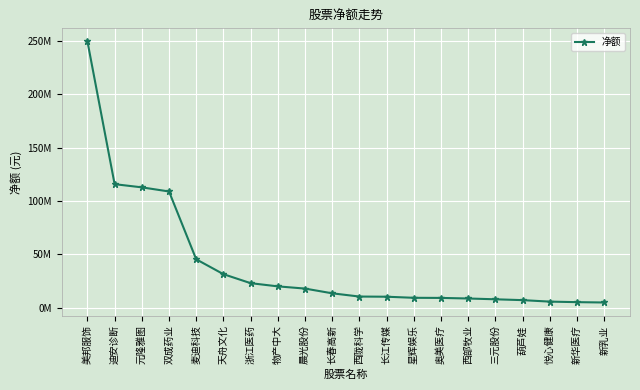

What is the value of the 19th point from the left?

5208176